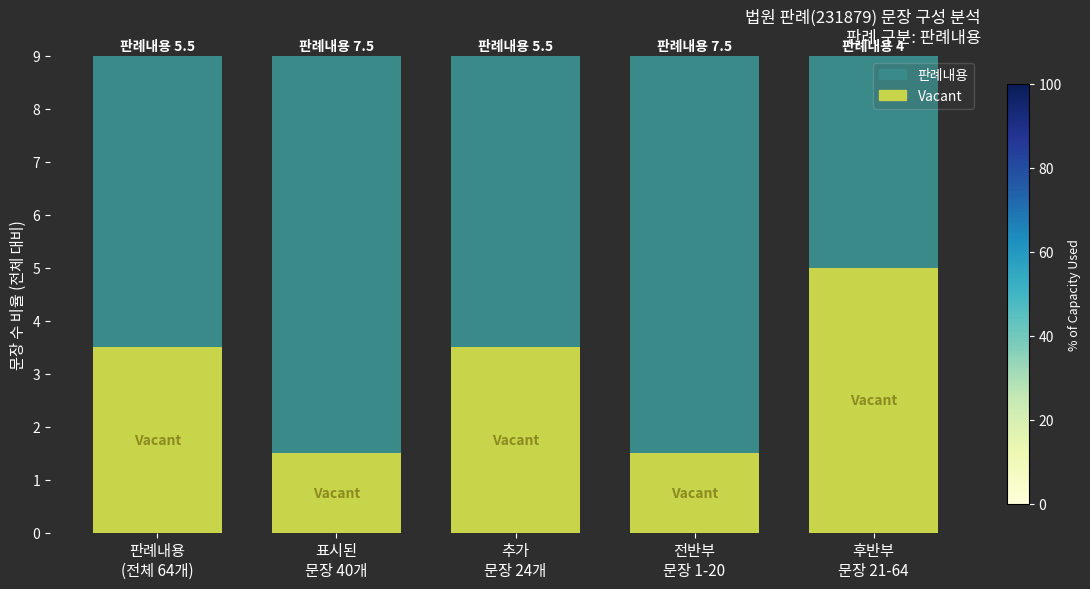

What is the sum of all Vacant values?

15.0